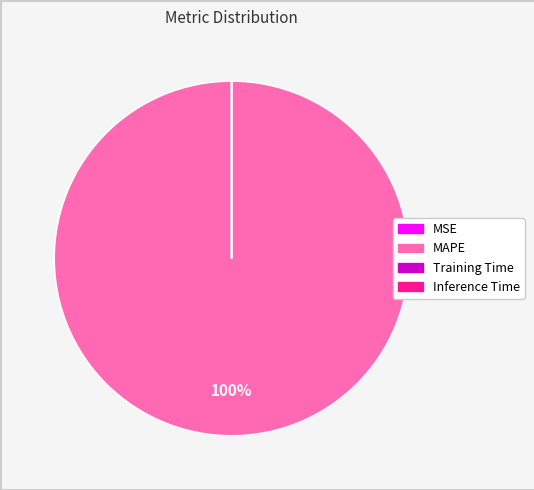

To the nearest percent, what is the difference between the largest and smallest slice percentages?

100%